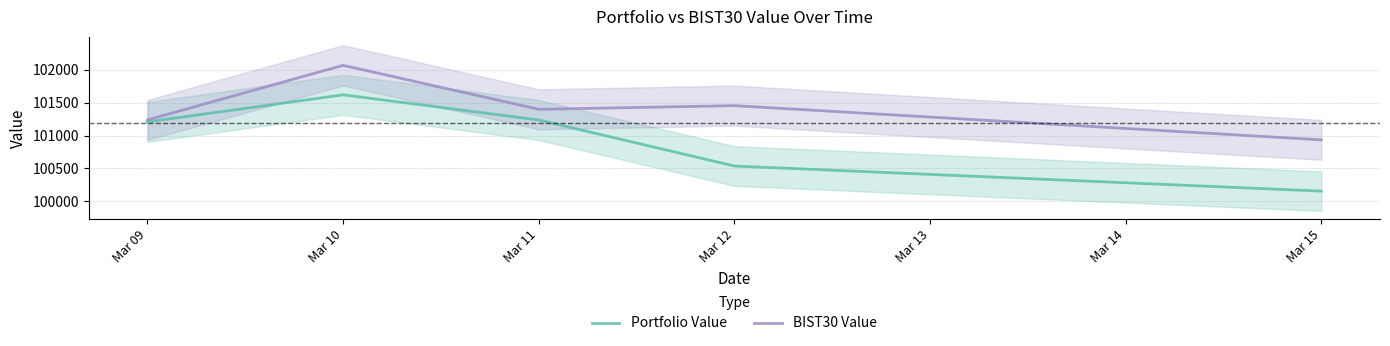

Does the chart have visible grid lines?

Yes